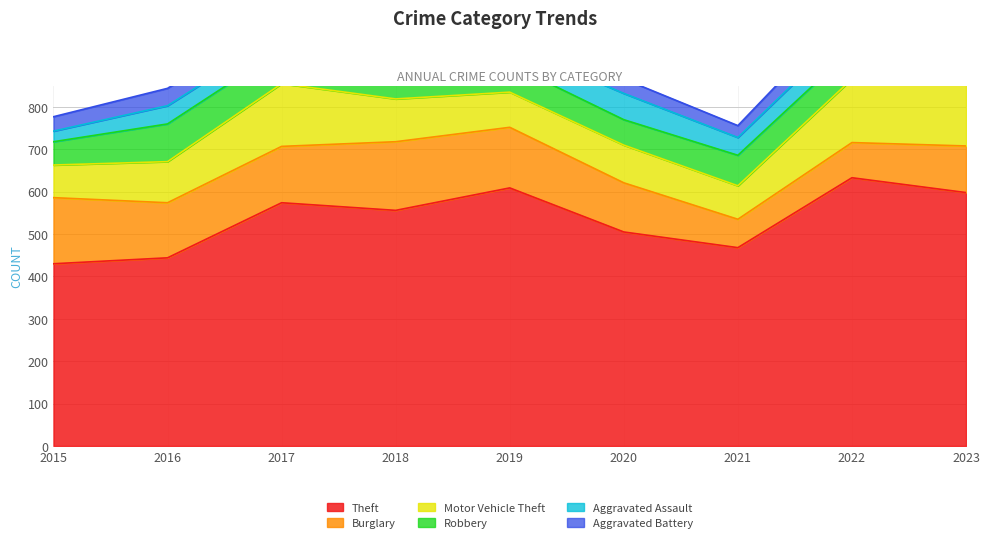

How many data points in Aggravated Assault are less than 46?

4